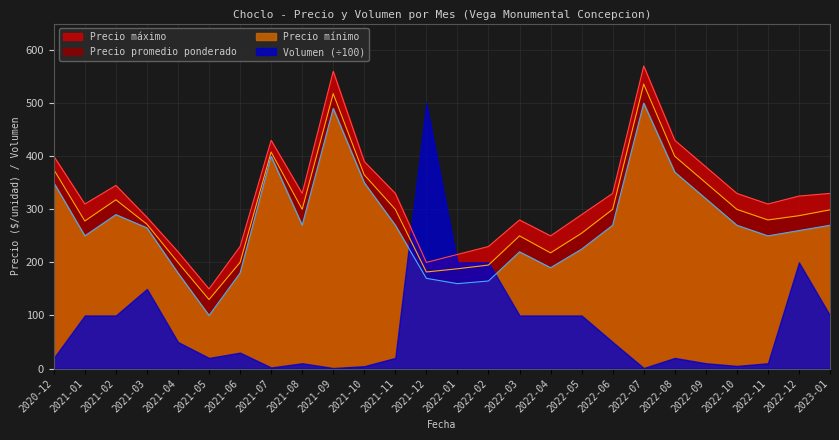

Does the chart display data point markers on the line(s)?

No